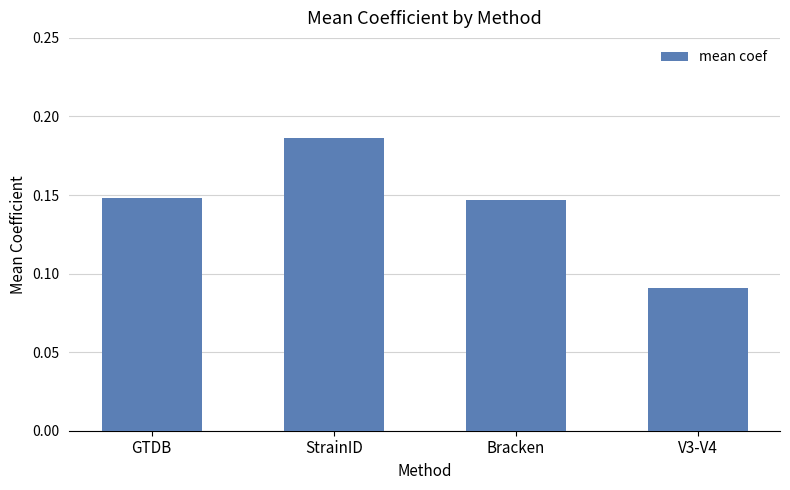

What is the label of the 3rd bar from the left?

Bracken